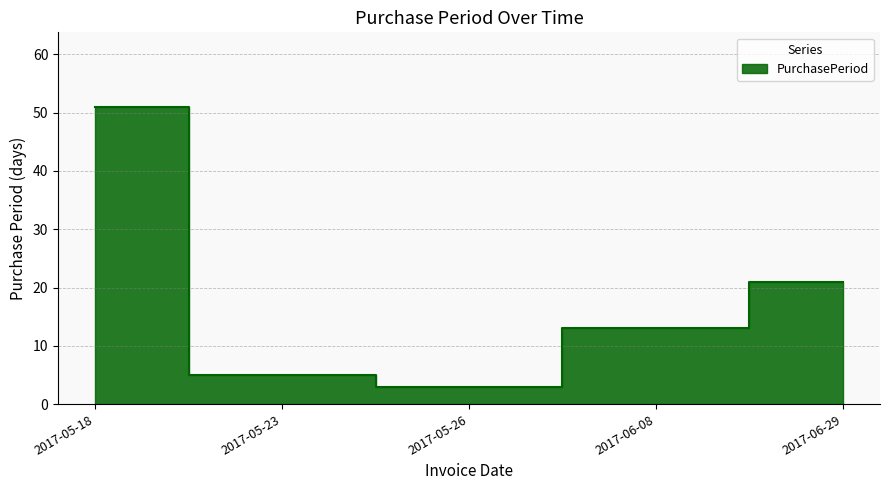

What is the difference between the values at 2017-06-08 and 2017-05-26?

10